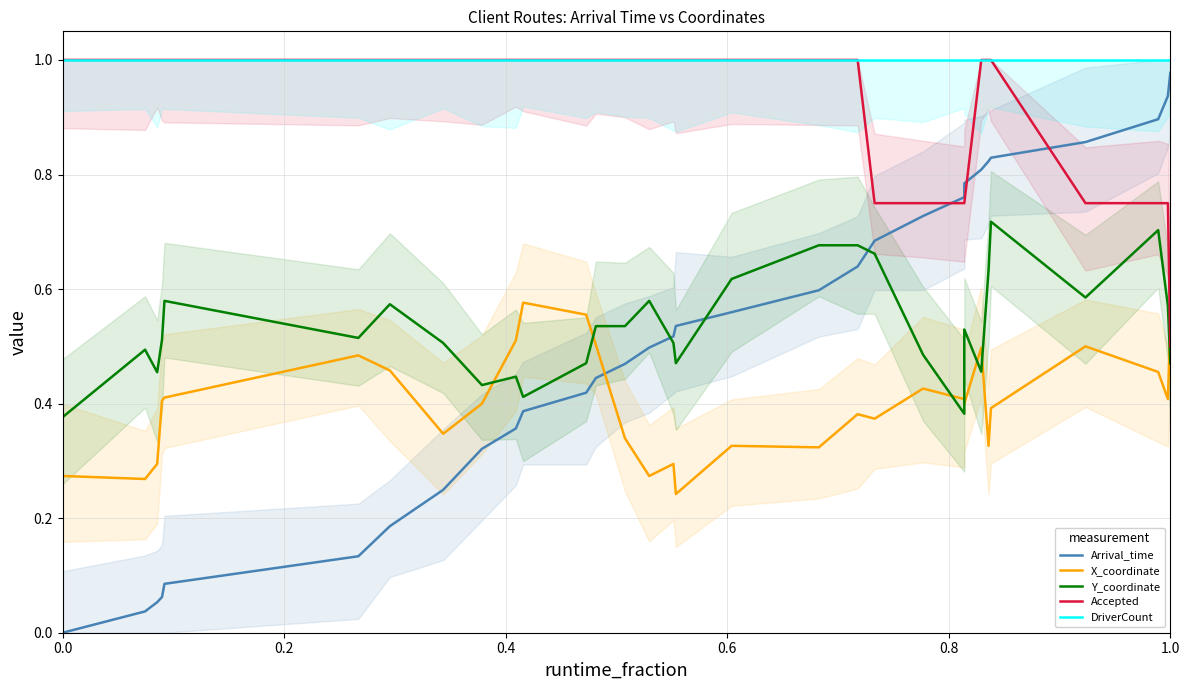

Is it true that X_coordinate equals 0.3 at 11?

False